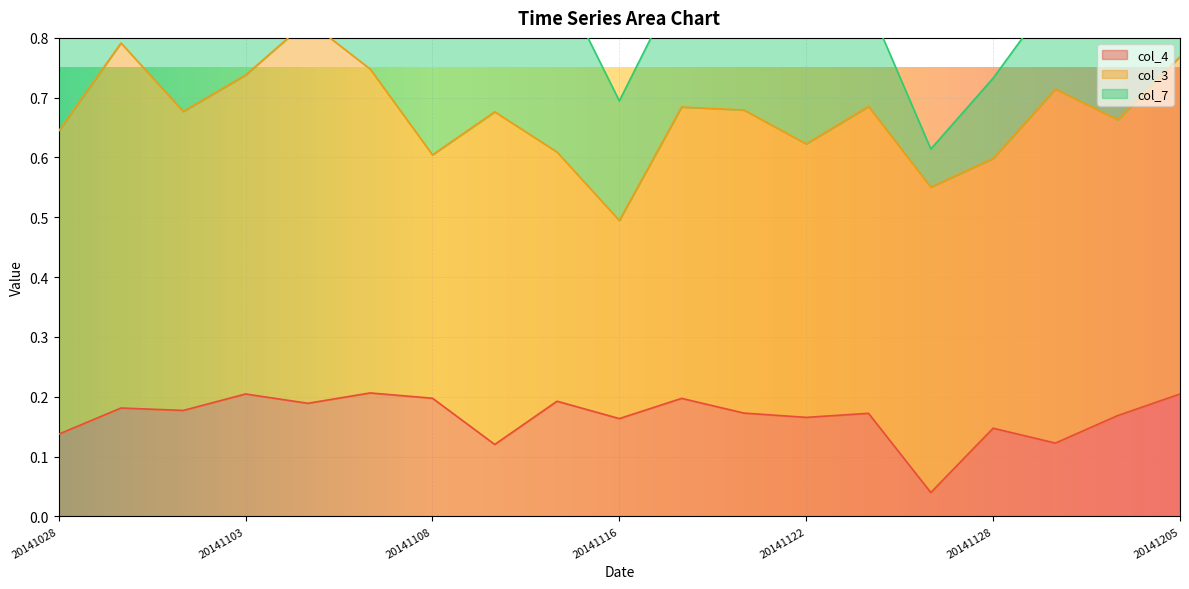

What are all the series names shown in the legend?

col_4, col_3, col_7